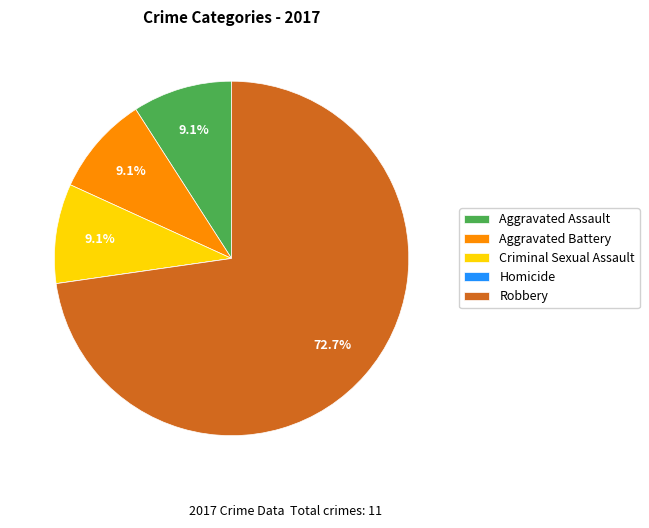

Do Aggravated Assault and Aggravated Battery together represent more than half of the pie?

No